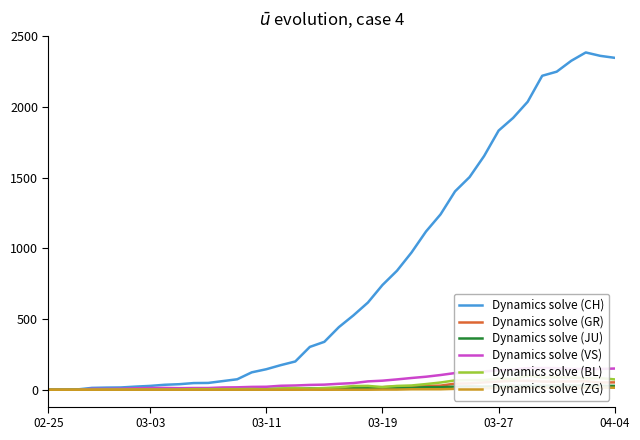

What is the sum of the Dynamics solve (VS) values at 22 and 38?

206